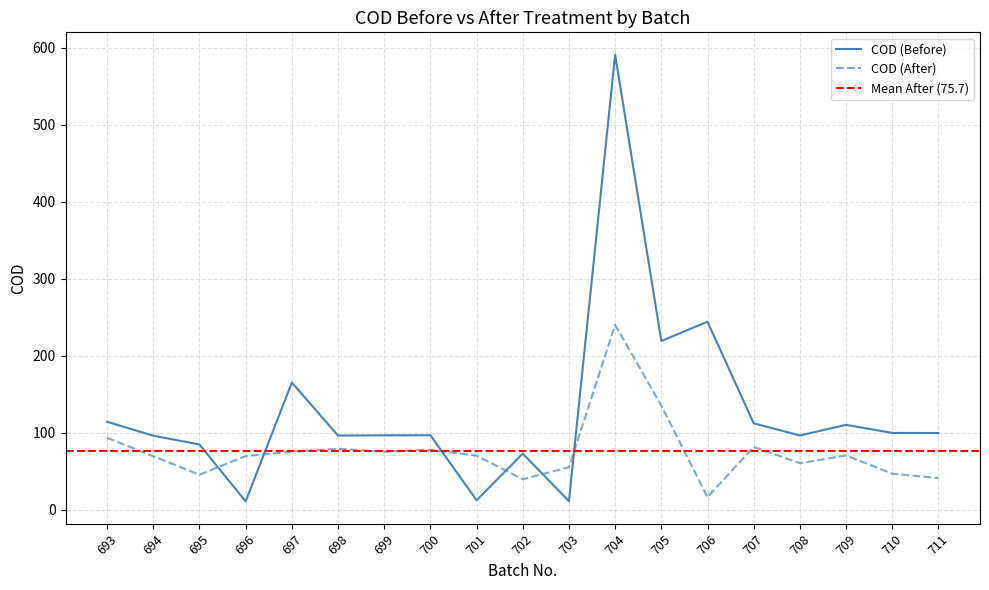

What is the average value of the COD (Before) series?

127.7